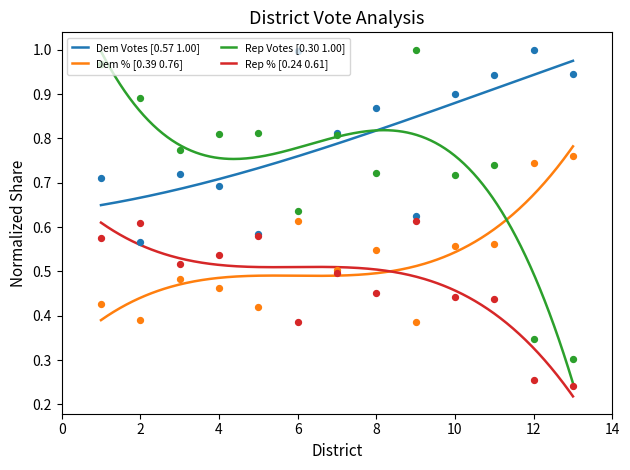

What is the total value across all series at 1?

2.7